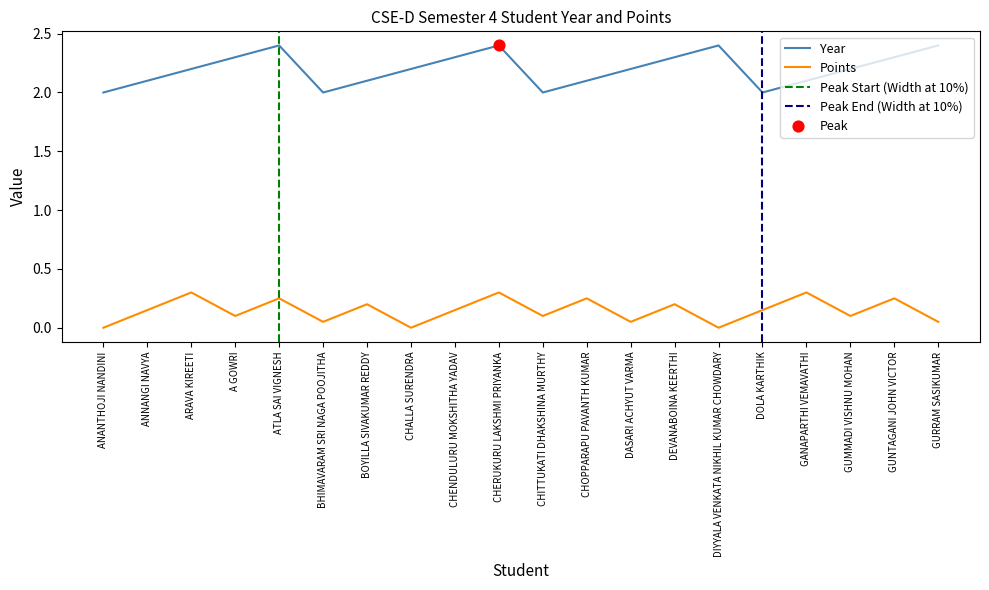

Is the value of Points at CHITTUKATI DHAKSHINA MURTHY greater than the value of Year at BHIMAVARAM SRI NAGA POOJITHA?

No